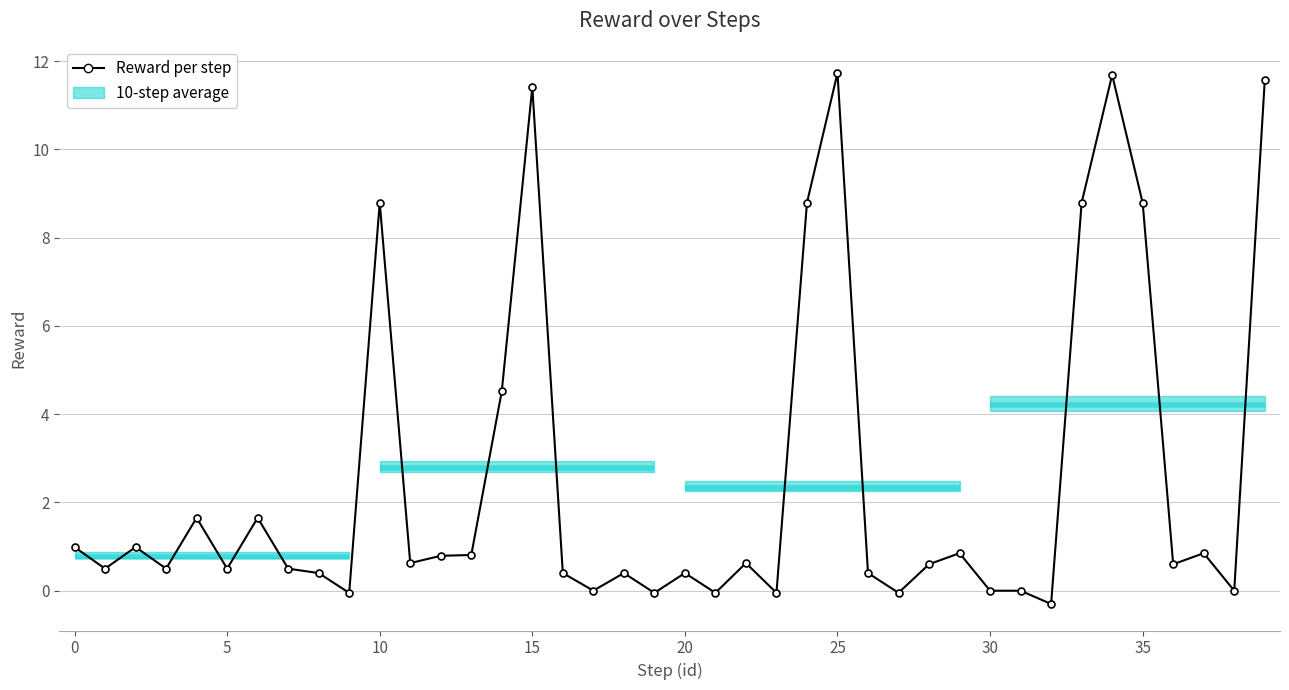

How many interior local valleys (lower than both neighbors) does the data have?

13